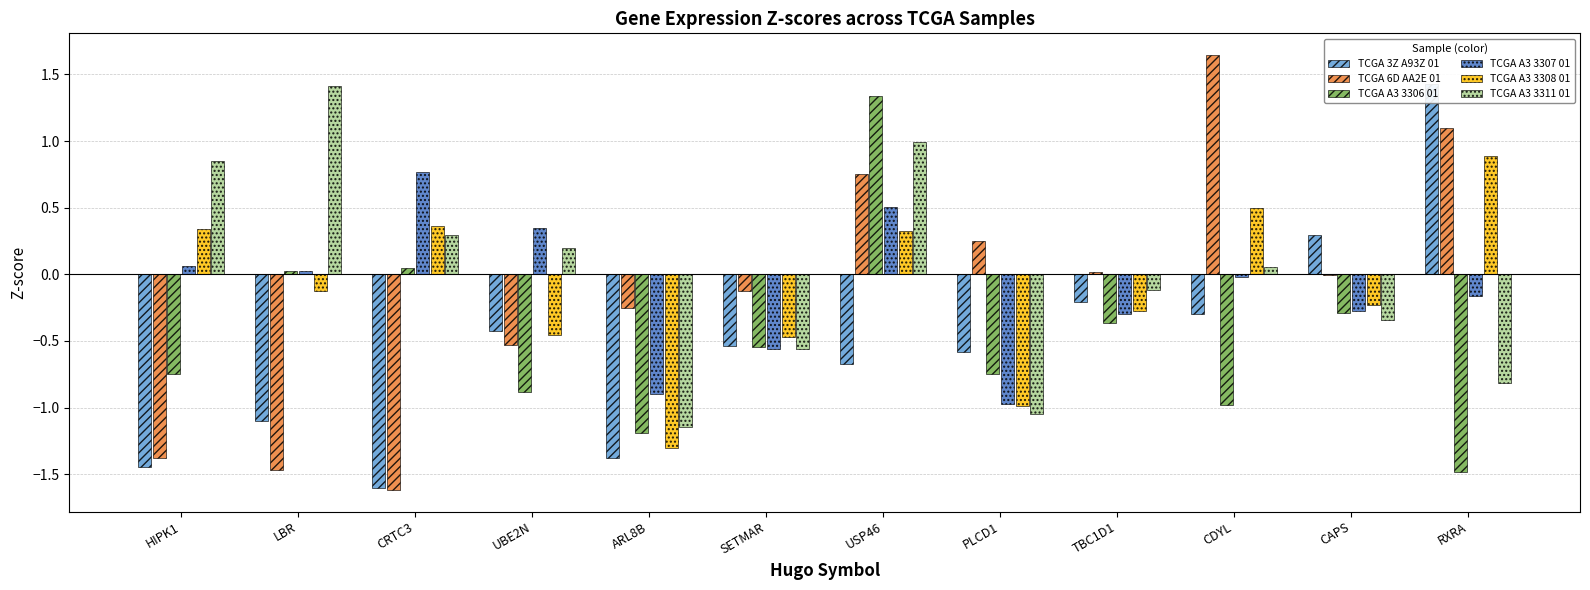

What is the maximum value shown in the chart?

1.6